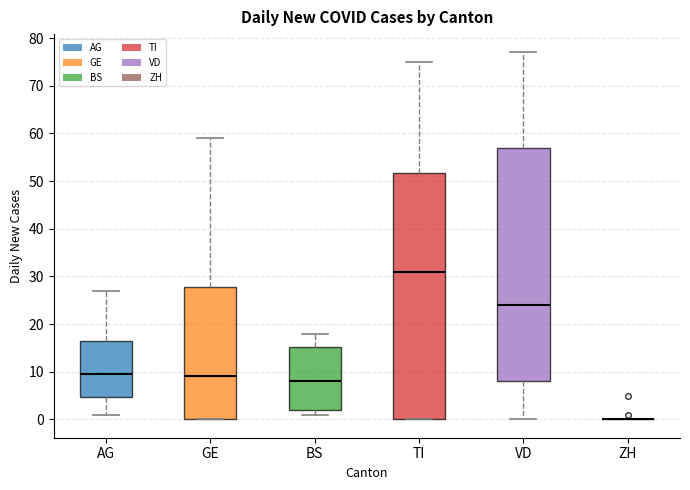

Comparing the boxes themselves (not the whiskers), which one is the tallest?

TI